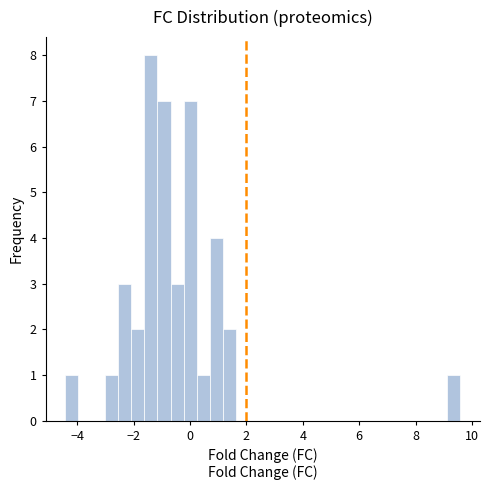

Around what value on the x-axis is the tallest bar? Give the approximate position of its centre, as read against the axis.

-1.4